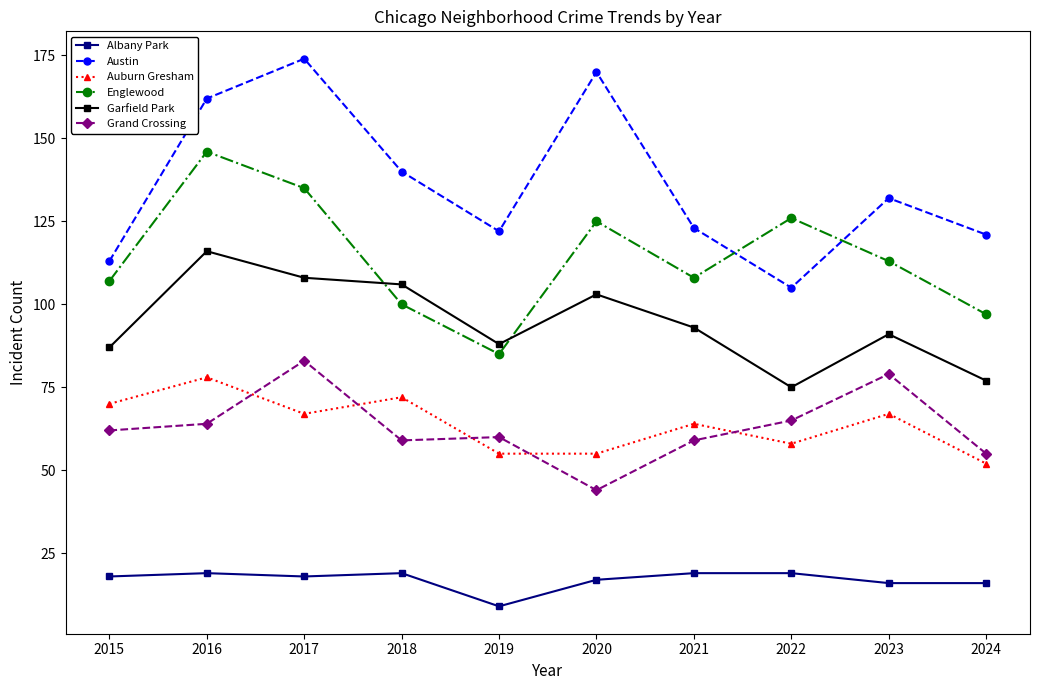

Reading left to right, what are all the values shown in this chart?

Albany Park: 2015=18	2016=19	2017=18	2018=19	2019=9	2020=17	2021=19	2022=19	2023=16	2024=16
Austin: 2015=113	2016=162	2017=174	2018=140	2019=122	2020=170	2021=123	2022=105	2023=132	2024=121
Auburn Gresham: 2015=70	2016=78	2017=67	2018=72	2019=55	2020=55	2021=64	2022=58	2023=67	2024=52
Englewood: 2015=107	2016=146	2017=135	2018=100	2019=85	2020=125	2021=108	2022=126	2023=113	2024=97
Garfield Park: 2015=87	2016=116	2017=108	2018=106	2019=88	2020=103	2021=93	2022=75	2023=91	2024=77
Grand Crossing: 2015=62	2016=64	2017=83	2018=59	2019=60	2020=44	2021=59	2022=65	2023=79	2024=55